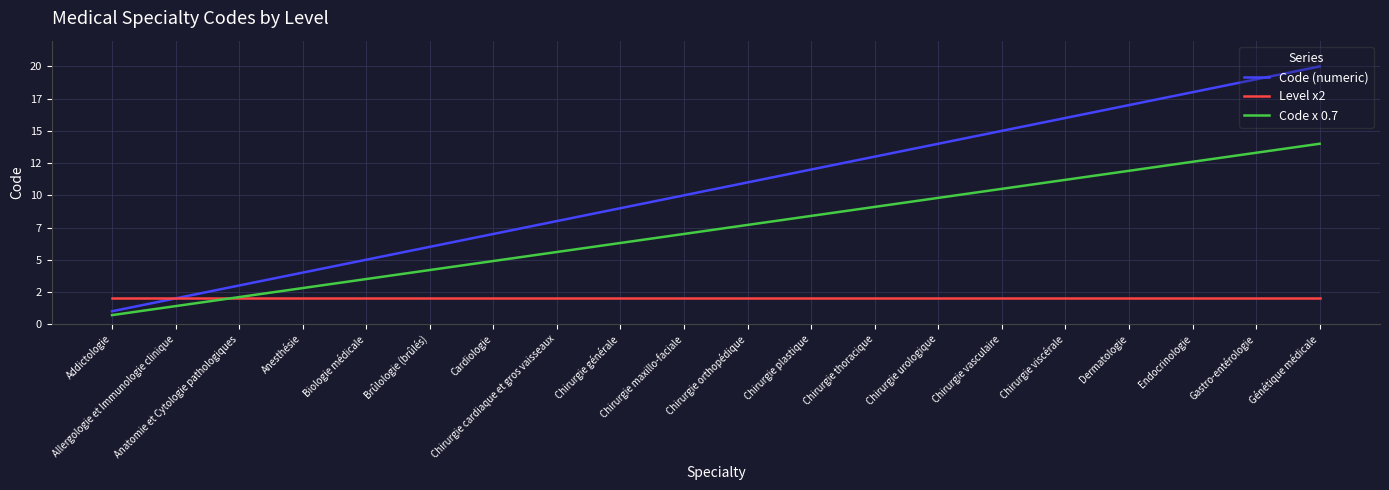

List the series in order of their overall mean, highest first.

Code (numeric), Code x 0.7, Level x2